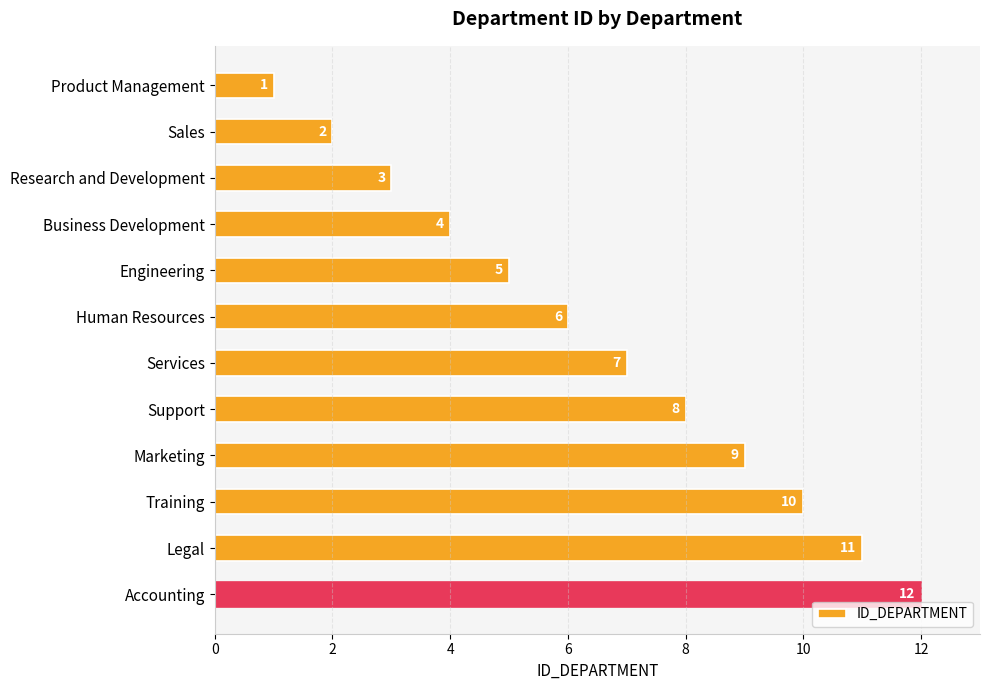

What is the value of the 10th bar from the top?

10